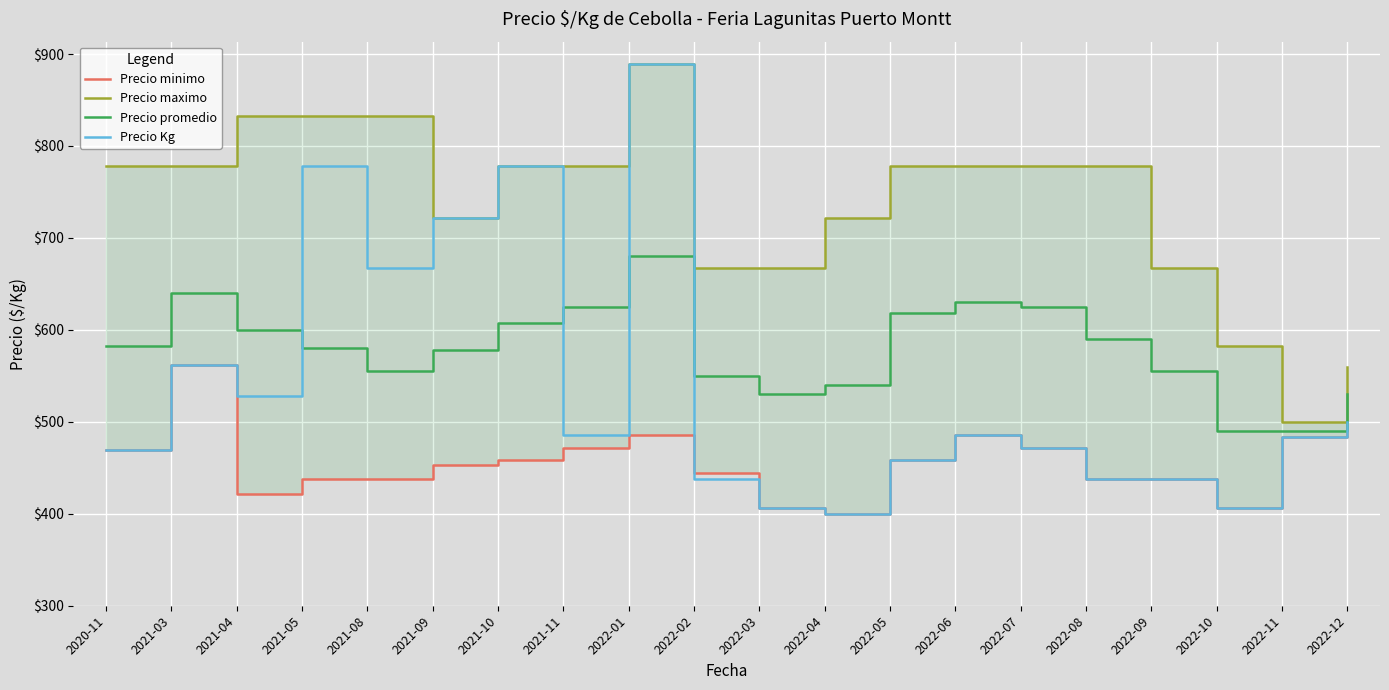

True or false: Precio promedio and Precio minimo intersect in this chart.

False